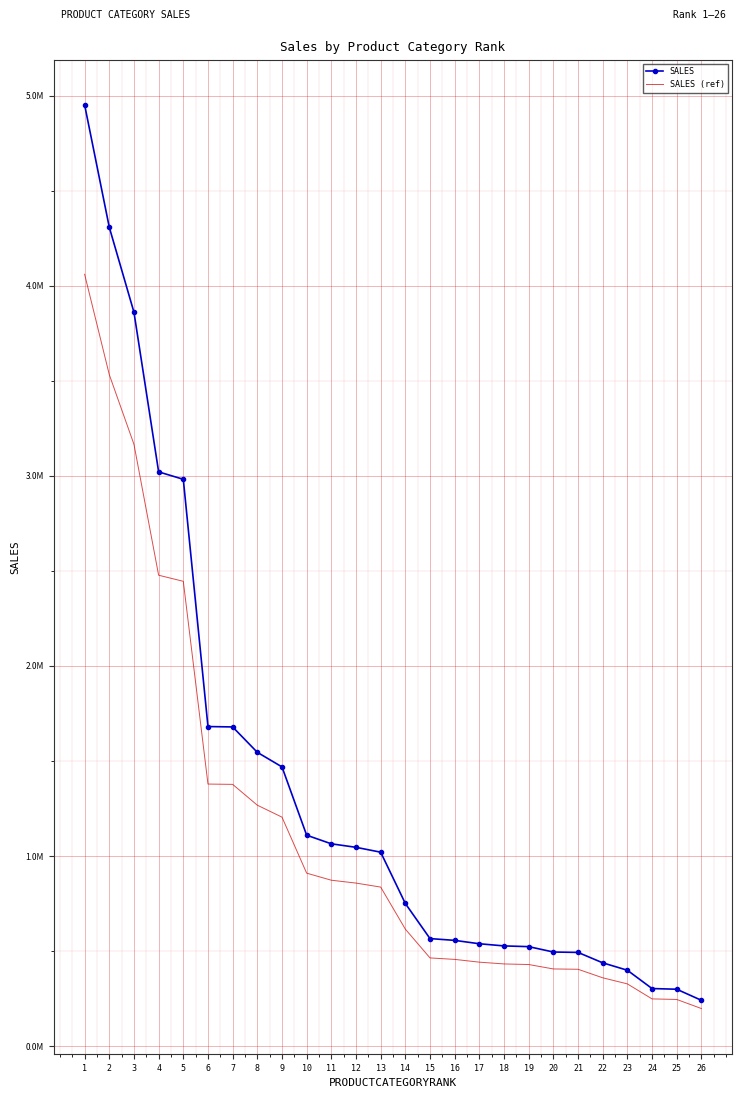

True or false: SALES (ref) and SALES intersect in this chart.

False